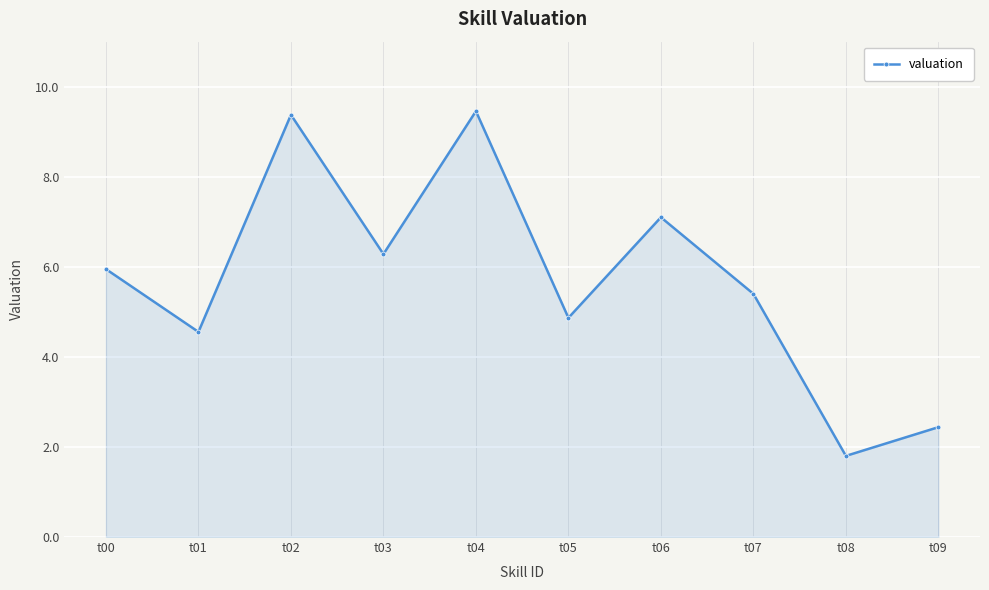

True or false: the data has more than 0 interior local peaks.

True